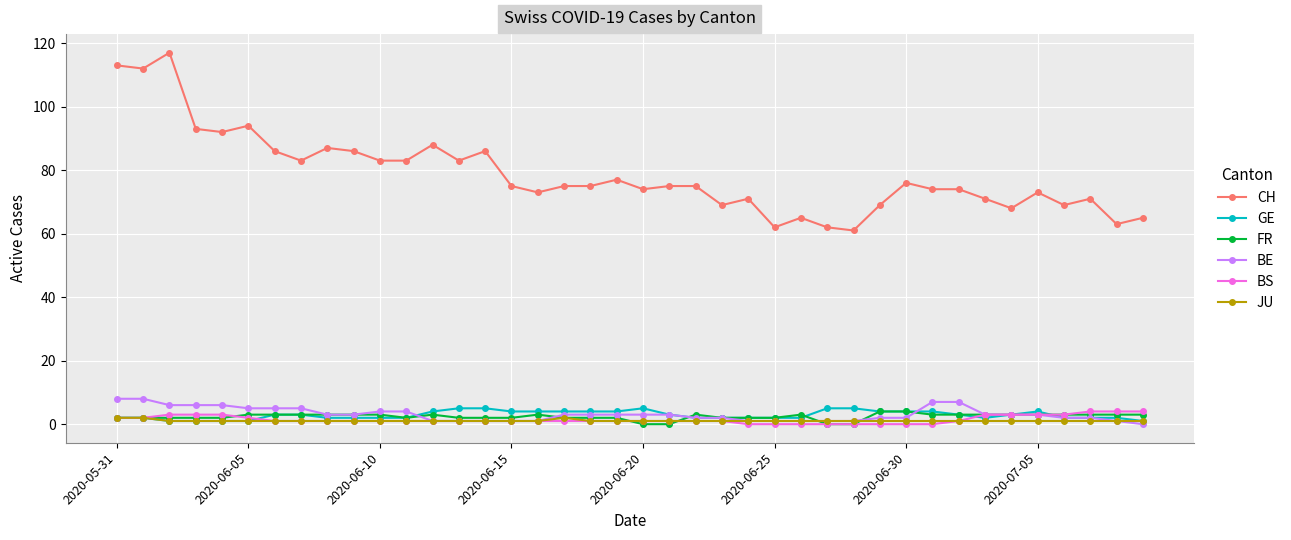

What is the value of the FR point at the 40th from the left?

3